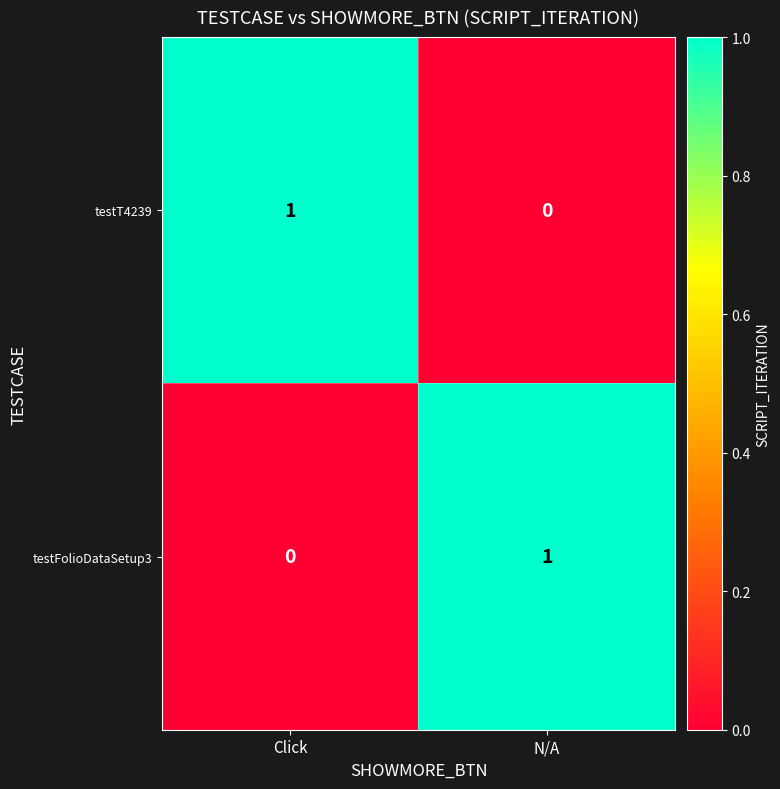

Is it true that testFolioDataSetup3 equals 0 at Click?

True